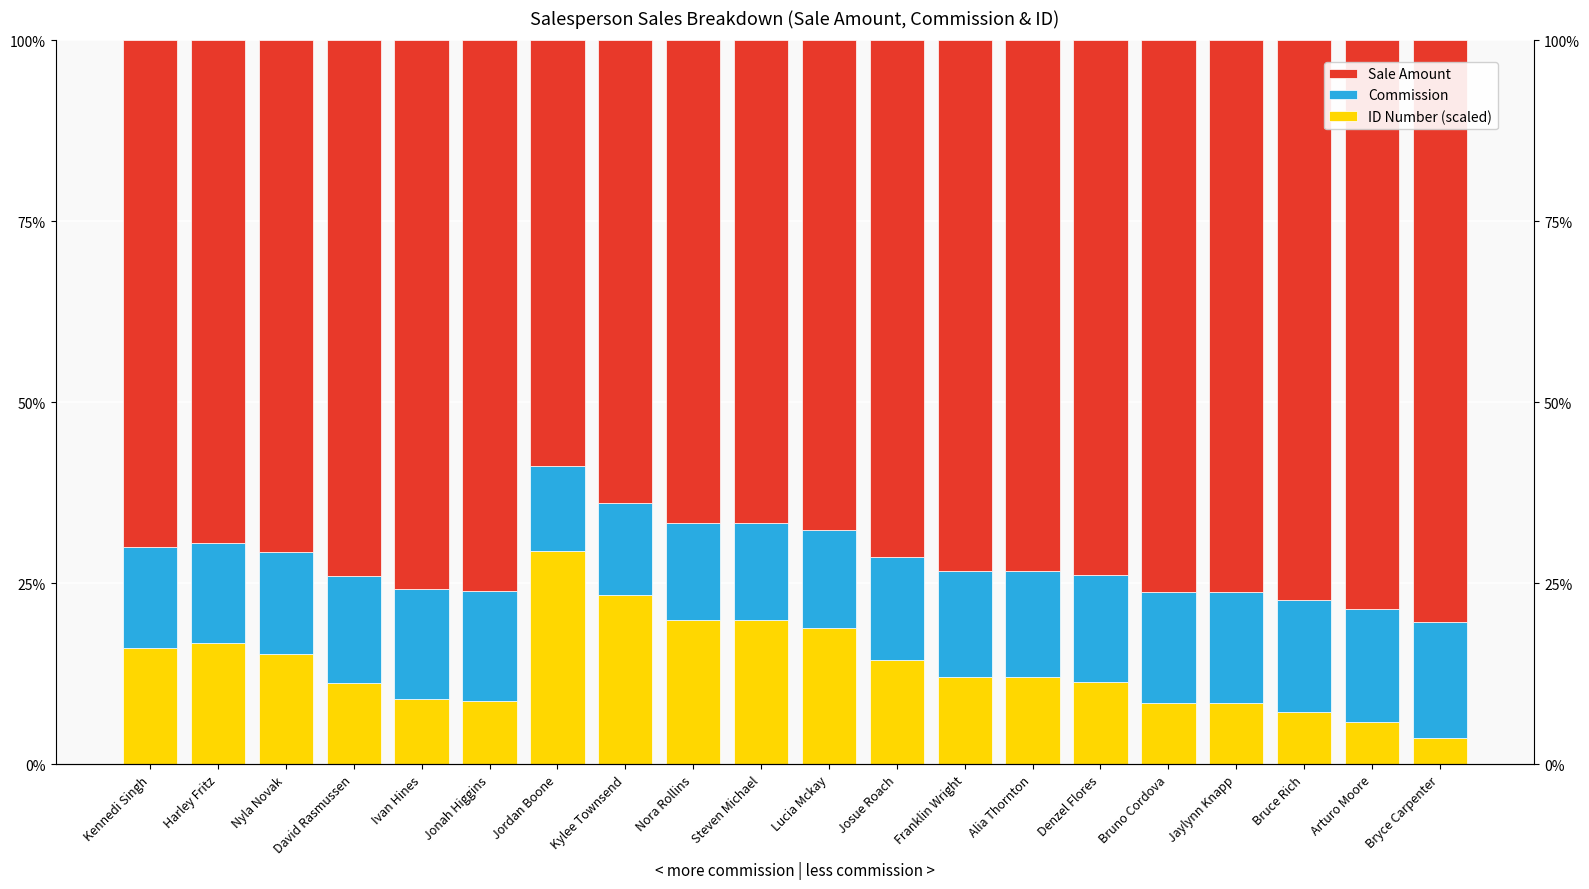

Between Nora Rollins and Josue Roach, which series saw the biggest shift?

ID Number (scaled)